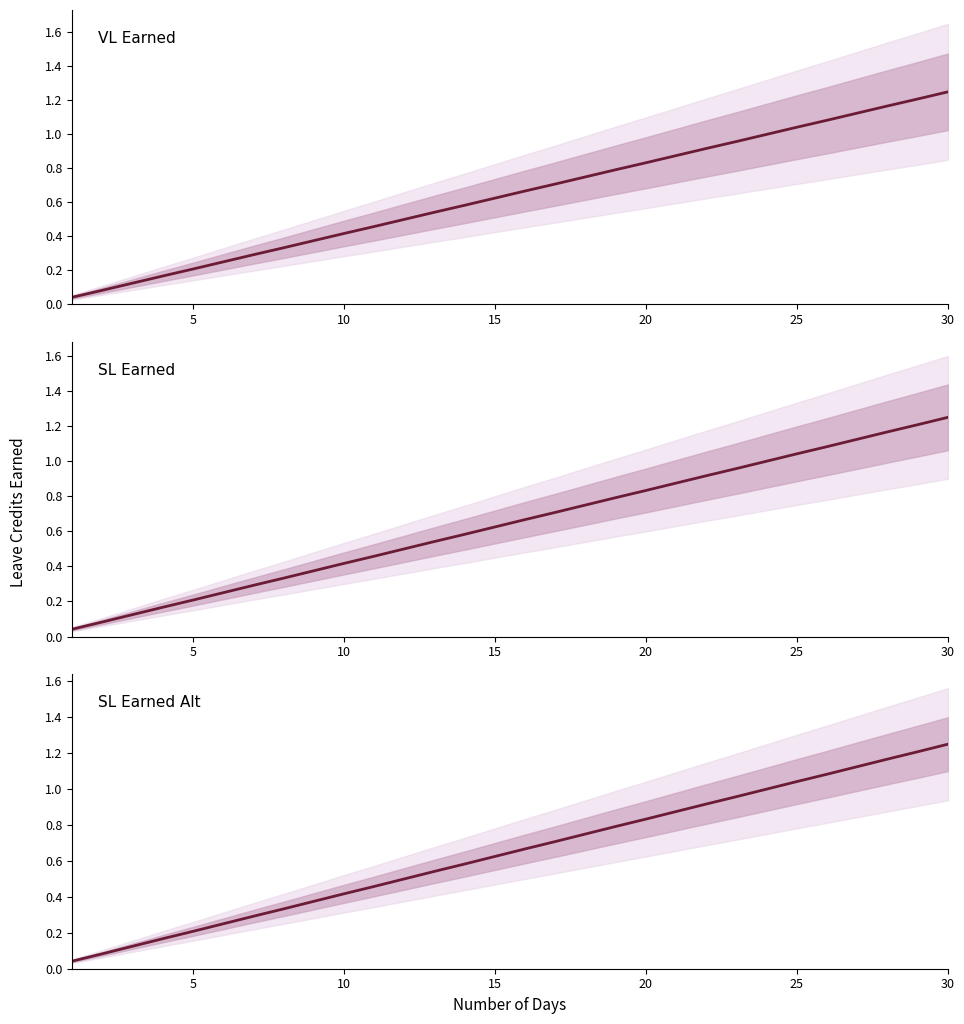

Rank the series at 15 from highest to lowest value.

VL Earned, SL Earned, SL Earned Alt